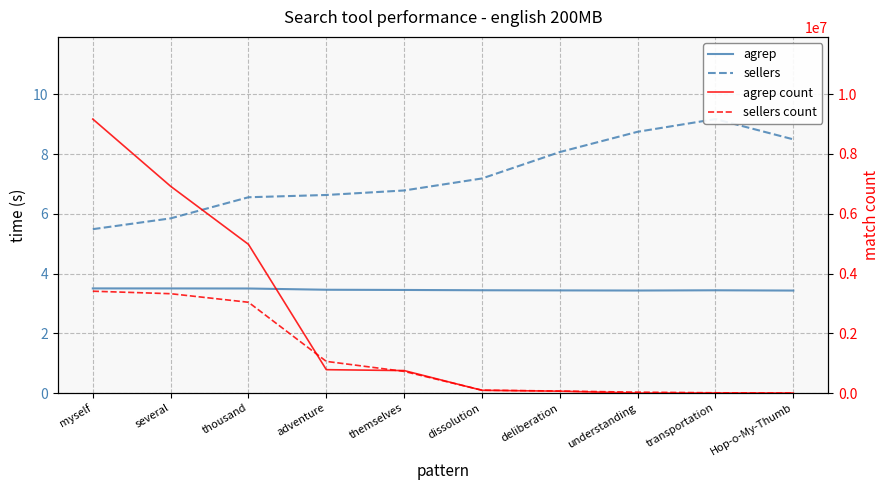

True or false: sellers has a value of 10.6 at adventure.

False